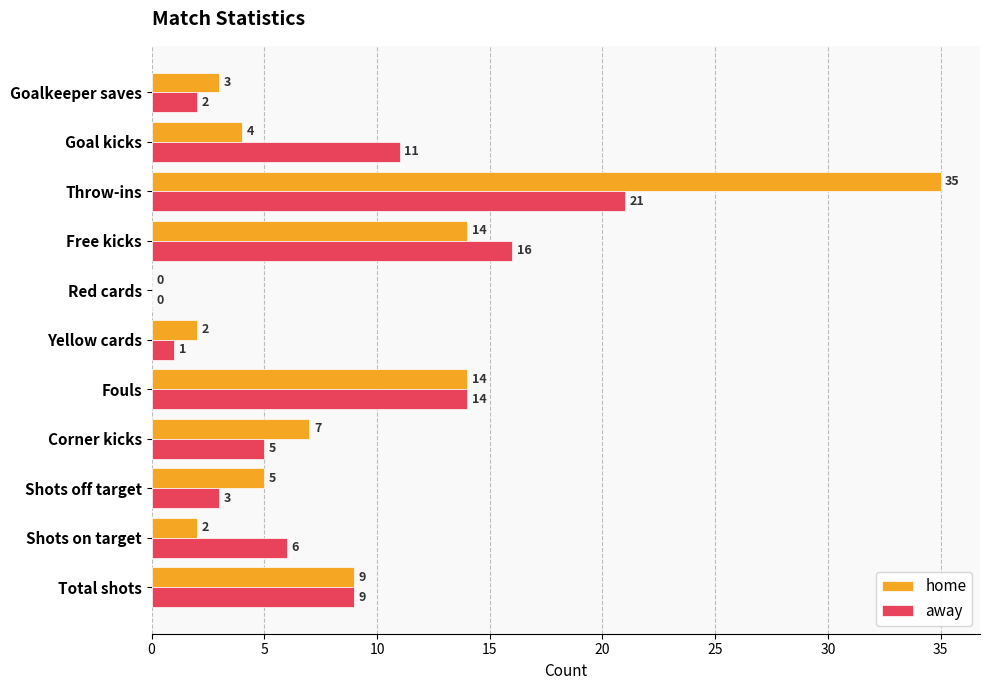

At which category is the sum across all series the highest?

Throw-ins